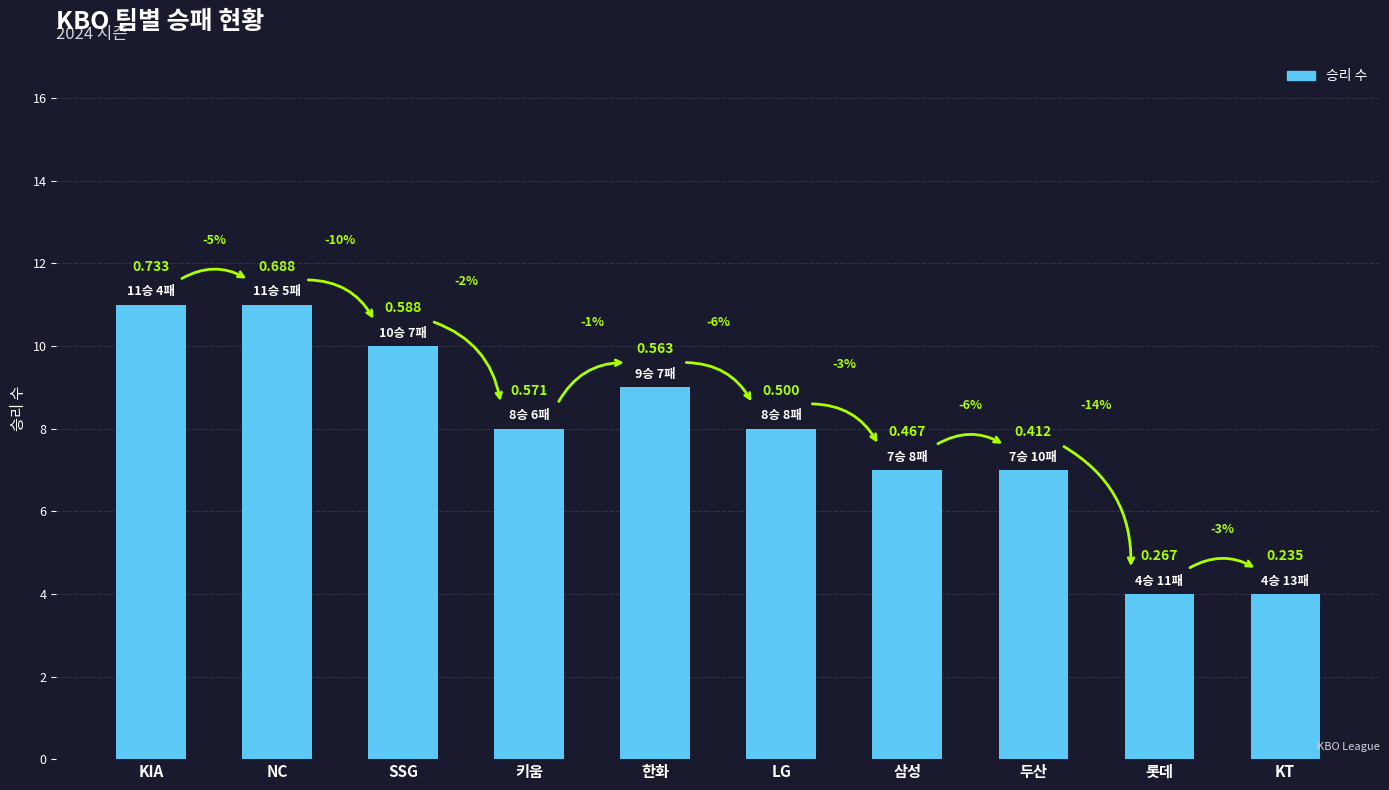

What is the value of the 1st bar from the left?

11